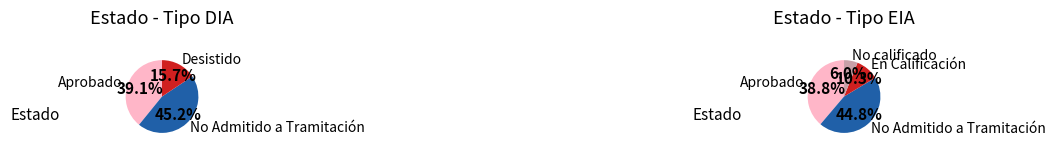

Is it true that No calificado is 1% of the pie?

False